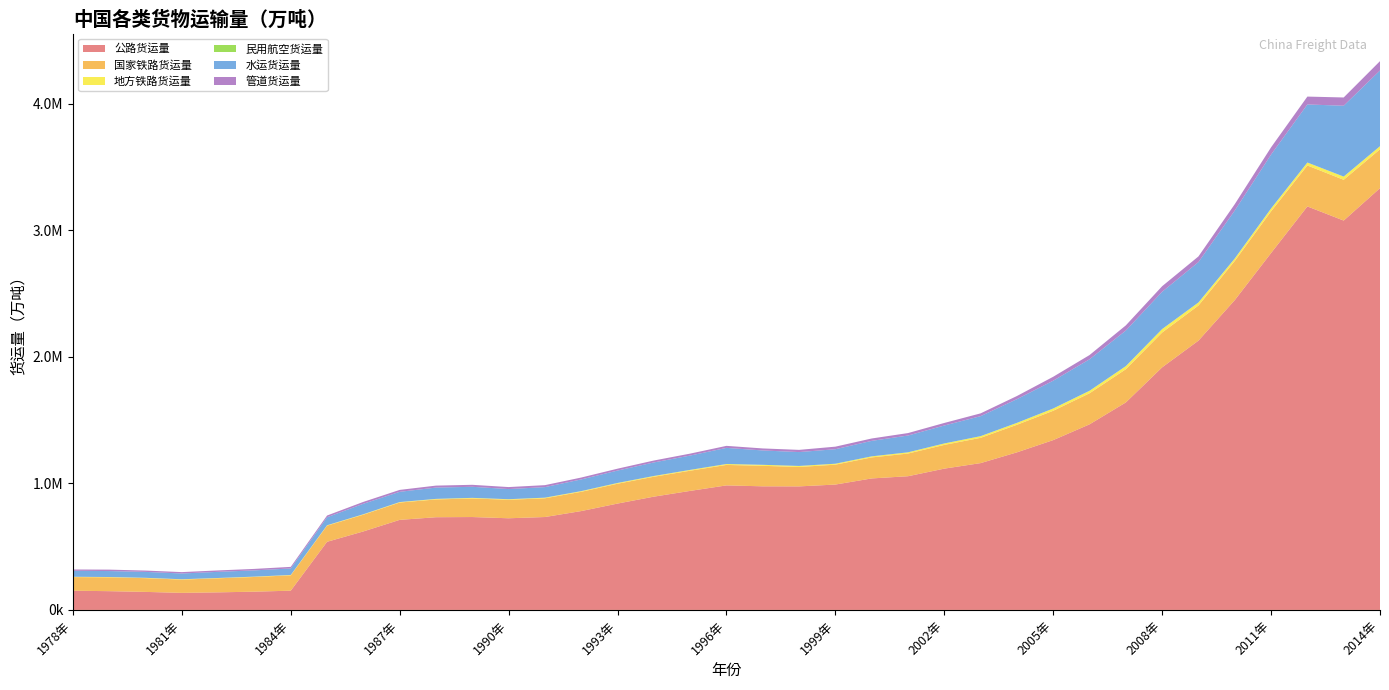

Reading left to right, list all the values displayed in this chart.

公路货运量: 151602.0	147935.0	142195.0	134499.0	138634.0	144051.0	151835.0	538062.0	620113.0	711424.0	732315.0	733781.0	724040.0	733907.0	780941.0	840256.0	894914.0	940387.0	983860.0	976536.0	976004.0	990444.0	1038813.0	1056312.0	1116324.0	1159957.0	1244990.0	1341778.0	1466347.0	1639432.0	1916759.0	2127834.0	2448052.0	2820100.0	3188475.0	3076648.0	3332837.5
国家铁路货运量: 107492.0	109495.0	108584.0	104836.0	111048.0	116070.0	121215.0	127516.0	132219.0	136949.0	140555.0	146805.0	146209.0	147898.0	152317.0	156791.0	157278.0	159473.0	161787.0	162010.0	153435.0	157239.0	166056.0	179201.0	187578.0	199814.0	217816.0	231839.0	245476.0	262400.0	275243.4	277571.7	309541.1	329534.8	323559.5	322207.2	306942.3
地方铁路货运量: 2627.0	2398.0	2695.0	2837.0	2447.0	2714.0	2859.0	3193.0	3416.0	3704.0	4395.0	4685.0	4472.0	4995.0	5310.0	6003.0	5938.0	6509.0	7125.0	7854.0	8035.0	7296.0	8369.0	9542.0	11241.0	13064.0	14924.0	17802.0	19593.0	24390.0	27127.8	23873.2	19088.9	22178.8	22906.6	24999.3	24095.3
民用航空货运量: 6.4	8.0	8.9	9.4	10.2	11.6	15.0	19.5	22.4	29.9	32.7	31.0	37.0	45.2	57.5	69.4	82.9	101.1	115.0	124.7	140.1	170.4	196.7	171.0	202.1	219.0	276.7	306.7	349.4	401.8	407.6	445.5	563.0	557.5	545.0	561.3	594.1
水运货运量: 47357.0	47080.0	46833.0	45532.0	48632.0	49489.0	51527.0	63322.0	82962.0	80979.0	89281.0	87493.0	80094.0	83370.0	92490.0	97938.0	107091.0	113194.0	127430.0	113406.0	109555.0	114608.0	122391.0	132675.0	141832.0	158070.0	187394.0	219648.0	248703.0	281199.0	294510.0	318996.0	378949.0	425968.0	458705.0	559785.0	598282.5
管道货运量: 10347.0	11342.0	10525.0	10929.0	11166.0	11620.0	12544.0	13650.0	14825.0	15143.0	15618.0	15641.0	15750.0	15578.0	14783.0	14845.0	15092.0	15274.0	15992.0	16002.0	17419.0	20232.0	18700.0	19439.0	20133.0	21998.0	24734.0	31037.0	33436.3	40551.8	43906.3	44598.5	49971.9	57072.7	62273.6	65208.8	73751.8